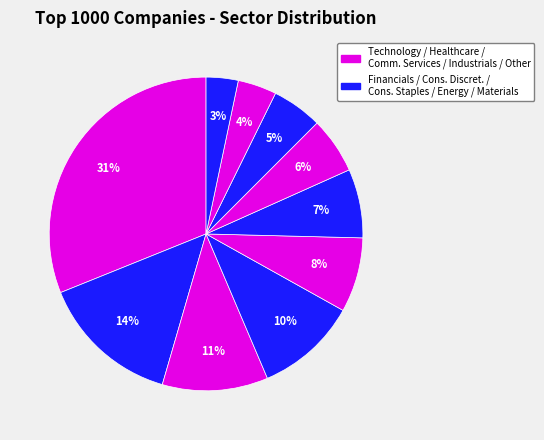

How many segments does this pie chart have?

10